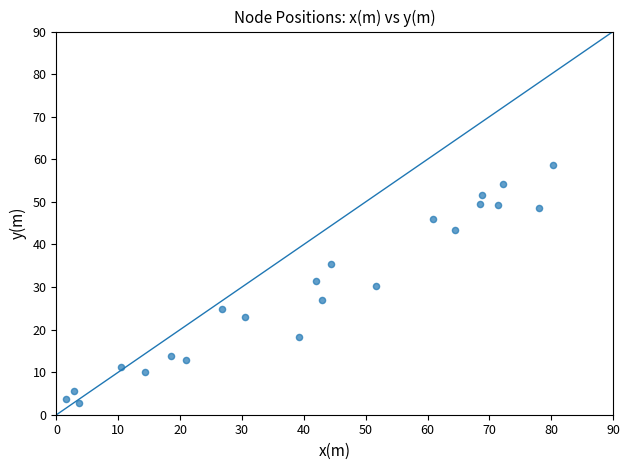

What is the range of Y values (max minus min)?

55.9